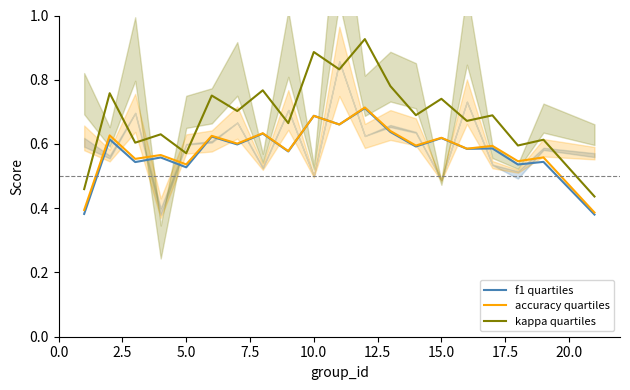

What is the lowest value of the kappa quartiles series?

0.4